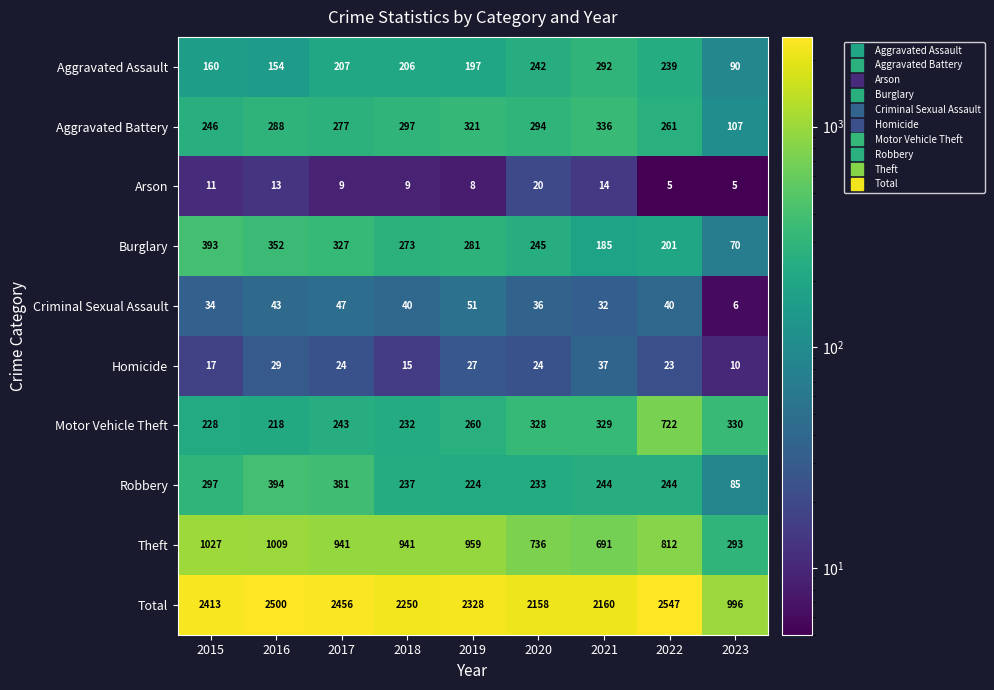

How many series are shown in this chart?

10